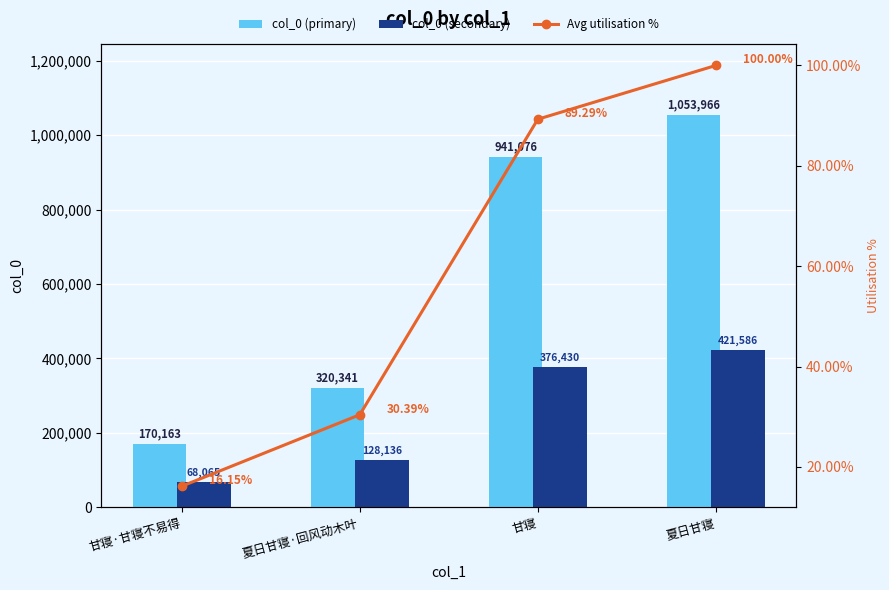

What is the spread (max minus min) of values at 夏日甘寝?

1053866.0